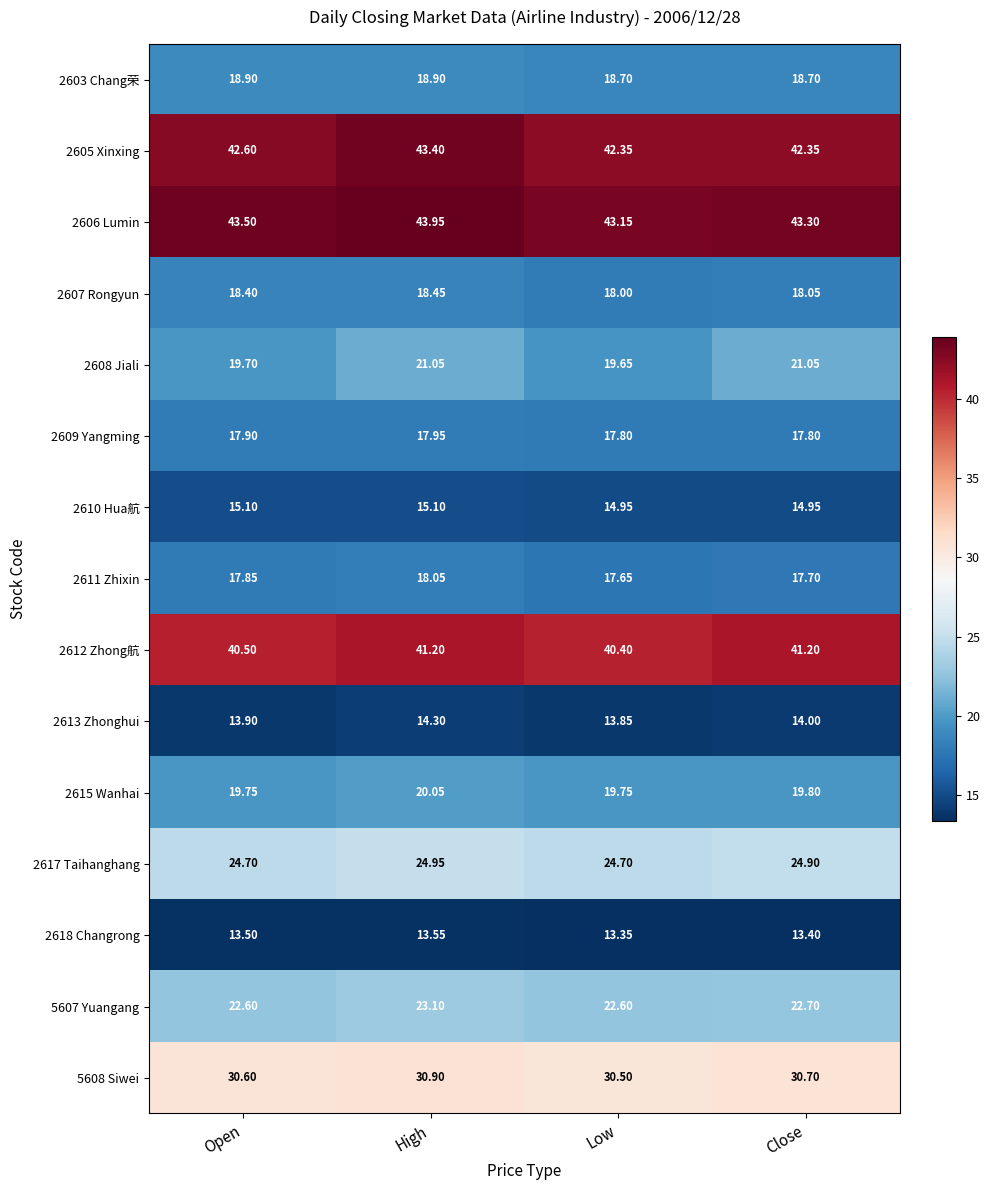

Where does the 2608 Jiali series first go above 21?

High